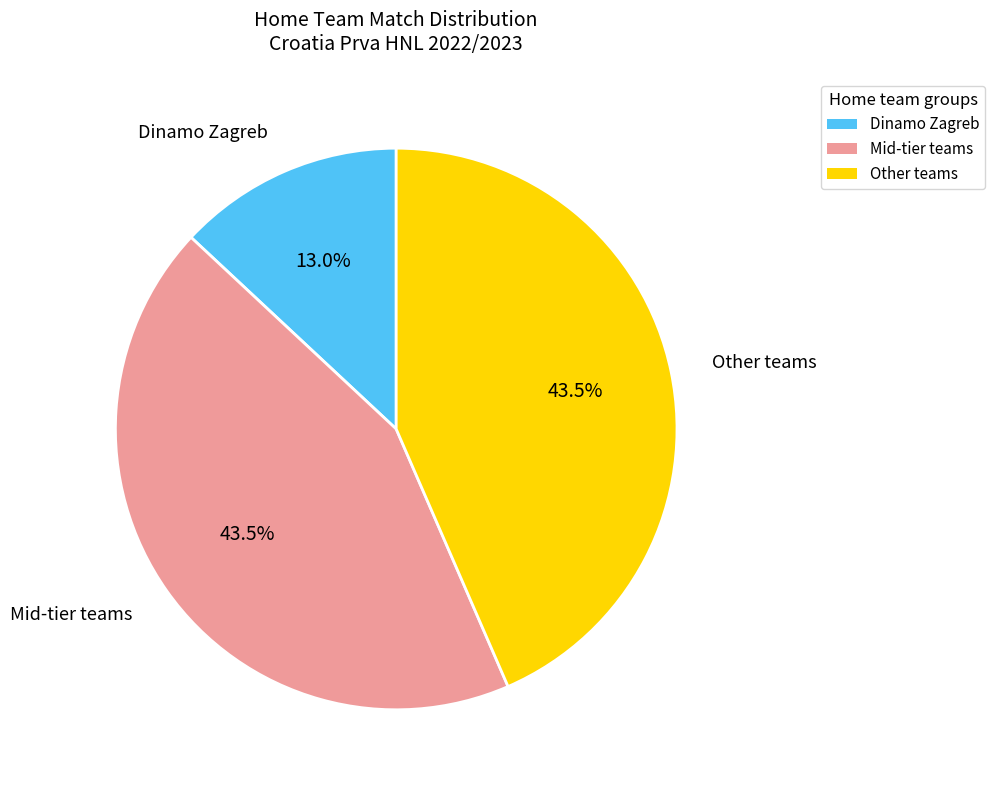

Which slice is the smallest?

Dinamo Zagreb